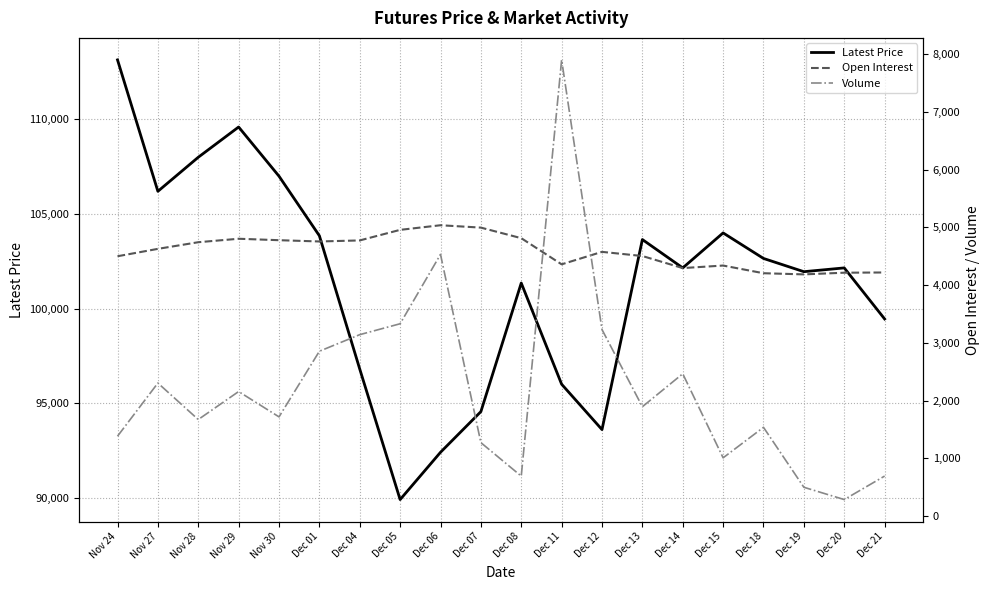

What value does the Latest Price series have at Dec 06, to the nearest 50?

92400